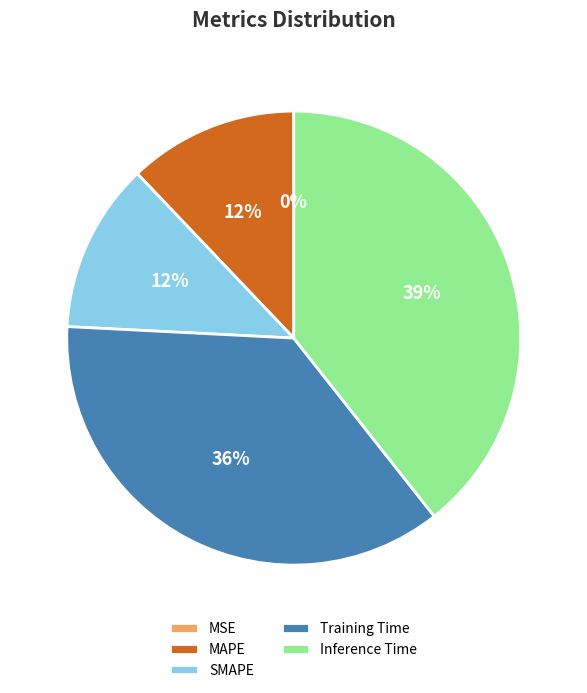

What is the largest slice in the pie chart?

Inference Time